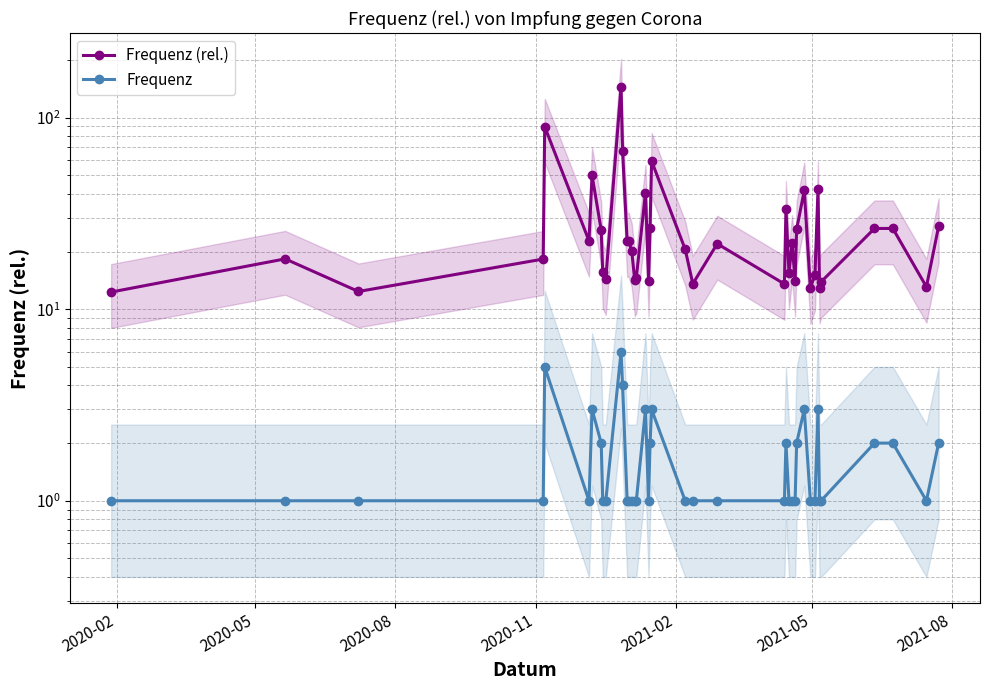

How many interior local valleys does the Frequenz series have?

3